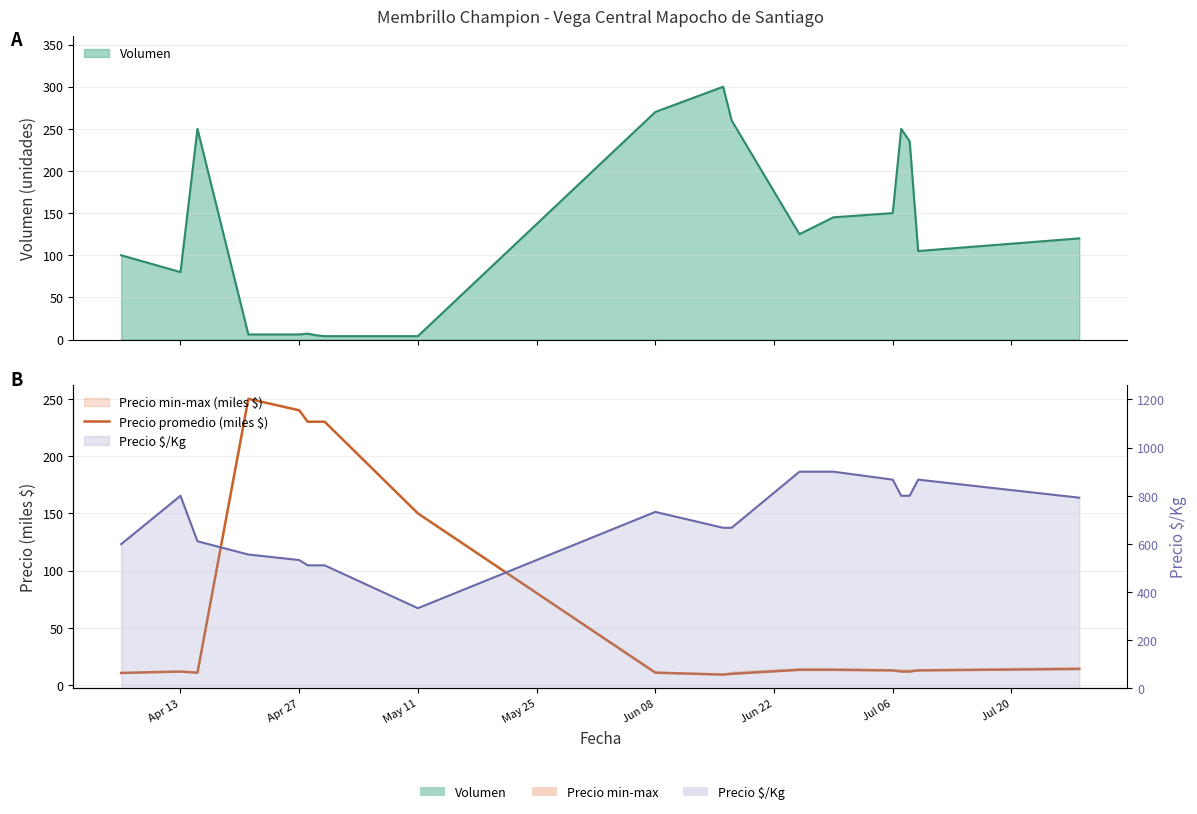

True or false: the data has more than 0 interior local peaks.

True